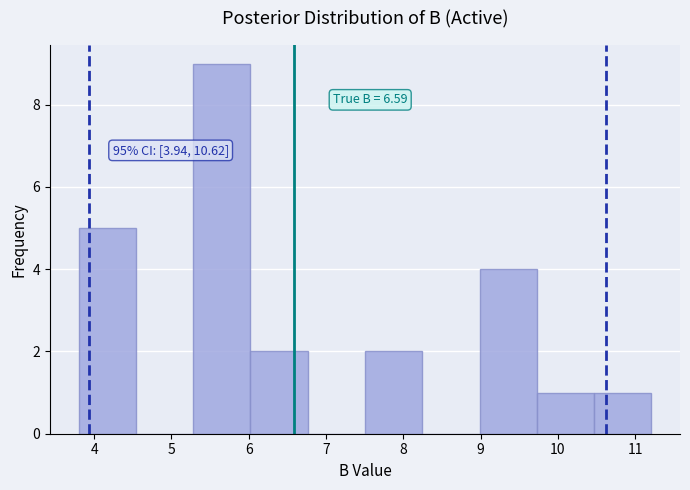

Over which range of the x-axis is the bar tallest?

5.3 to 6.0